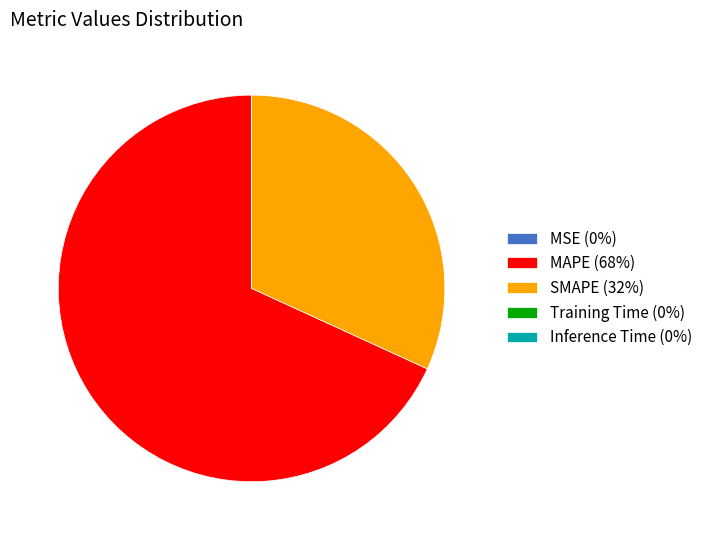

Does MAPE (68%) account for over 50% of the chart?

Yes